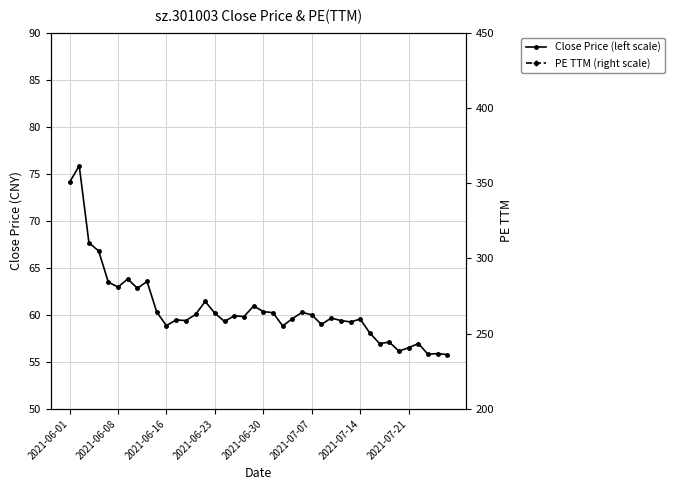

How many series are shown in this chart?

2